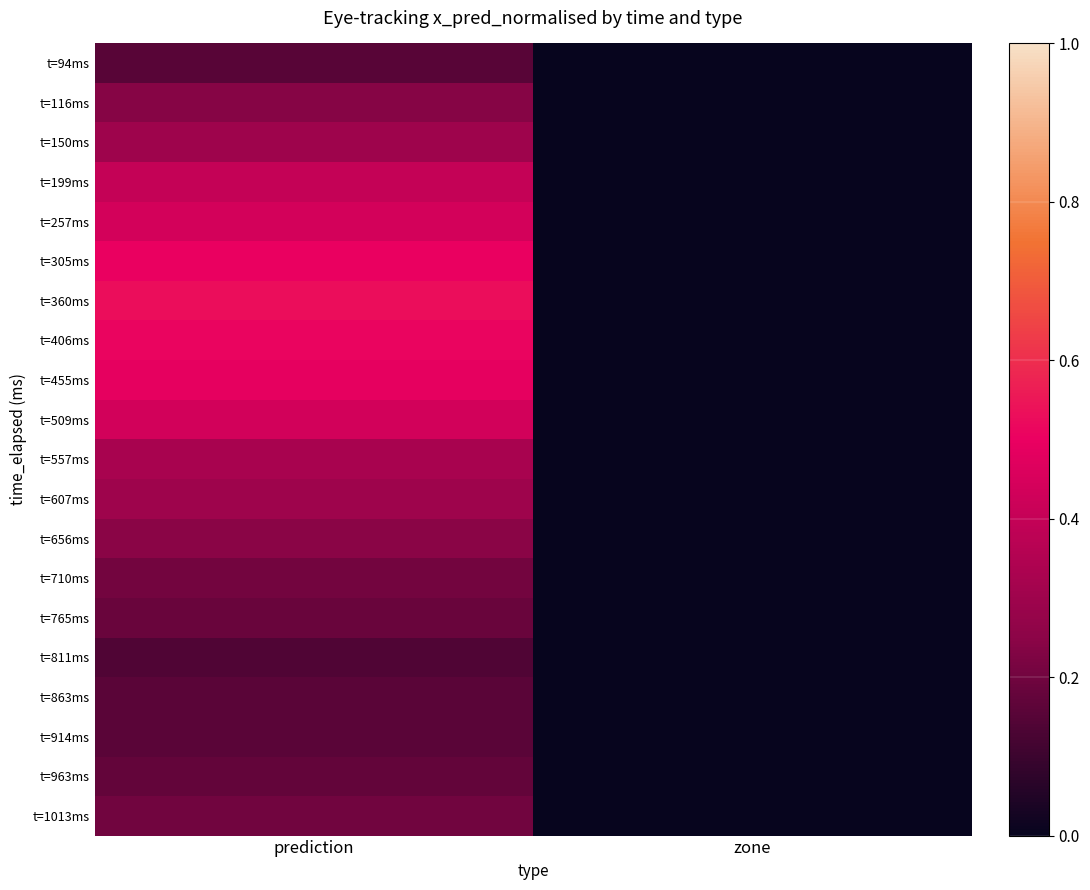

Reading left to right, what are all the values shown in this chart?

t=94ms: prediction=0.2	zone=0.0
t=116ms: prediction=0.2	zone=0.0
t=150ms: prediction=0.3	zone=0.0
t=199ms: prediction=0.4	zone=0.0
t=257ms: prediction=0.4	zone=0.0
t=305ms: prediction=0.5	zone=0.0
t=360ms: prediction=0.5	zone=0.0
t=406ms: prediction=0.5	zone=0.0
t=455ms: prediction=0.5	zone=0.0
t=509ms: prediction=0.4	zone=0.0
t=557ms: prediction=0.3	zone=0.0
t=607ms: prediction=0.3	zone=0.0
t=656ms: prediction=0.2	zone=0.0
t=710ms: prediction=0.2	zone=0.0
t=765ms: prediction=0.2	zone=0.0
t=811ms: prediction=0.1	zone=0.0
t=863ms: prediction=0.2	zone=0.0
t=914ms: prediction=0.2	zone=0.0
t=963ms: prediction=0.2	zone=0.0
t=1013ms: prediction=0.2	zone=0.0